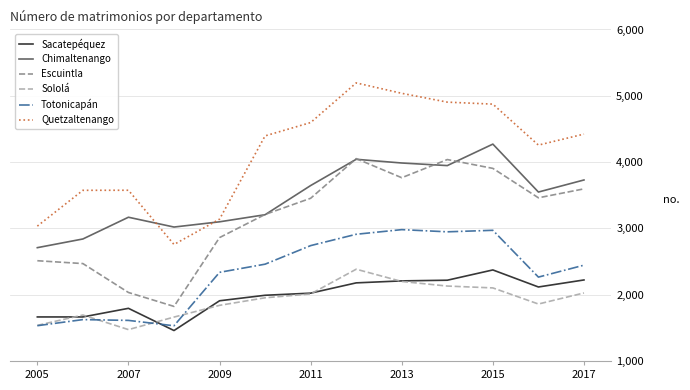

At how many categories does at least one series exceed 2003?

13